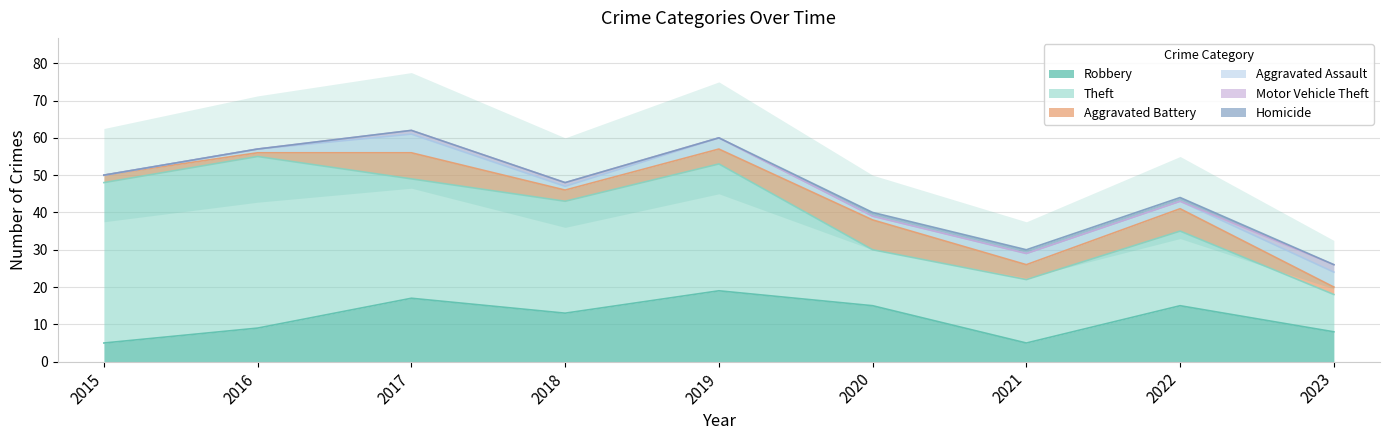

Which series changed the most between 2020 and 2022?

Theft